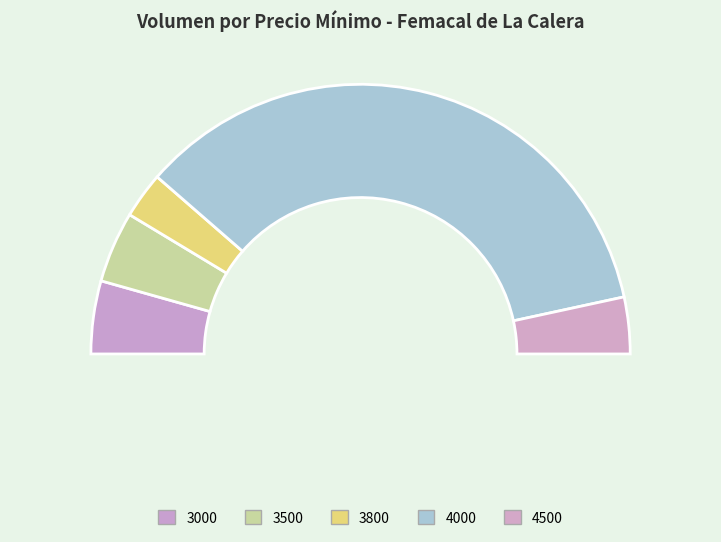

Count the number of slices in the pie.

5